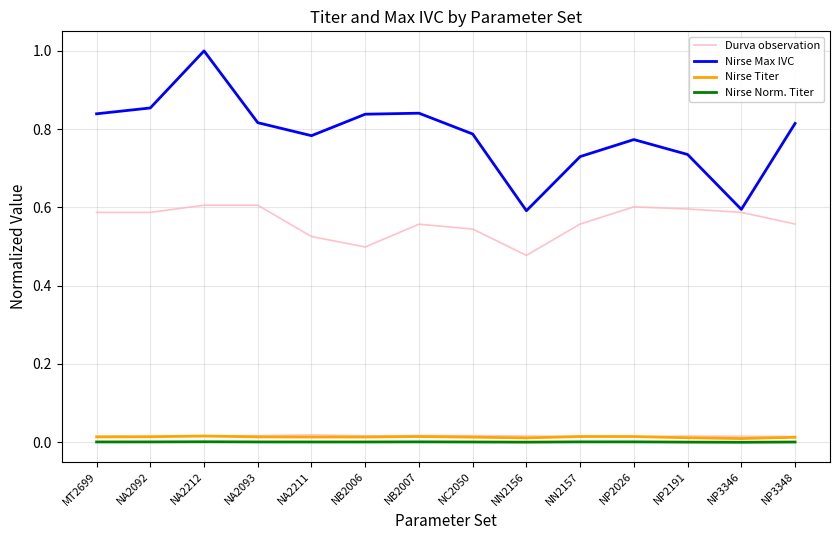

Is this an area chart (filled region under the line)?

No